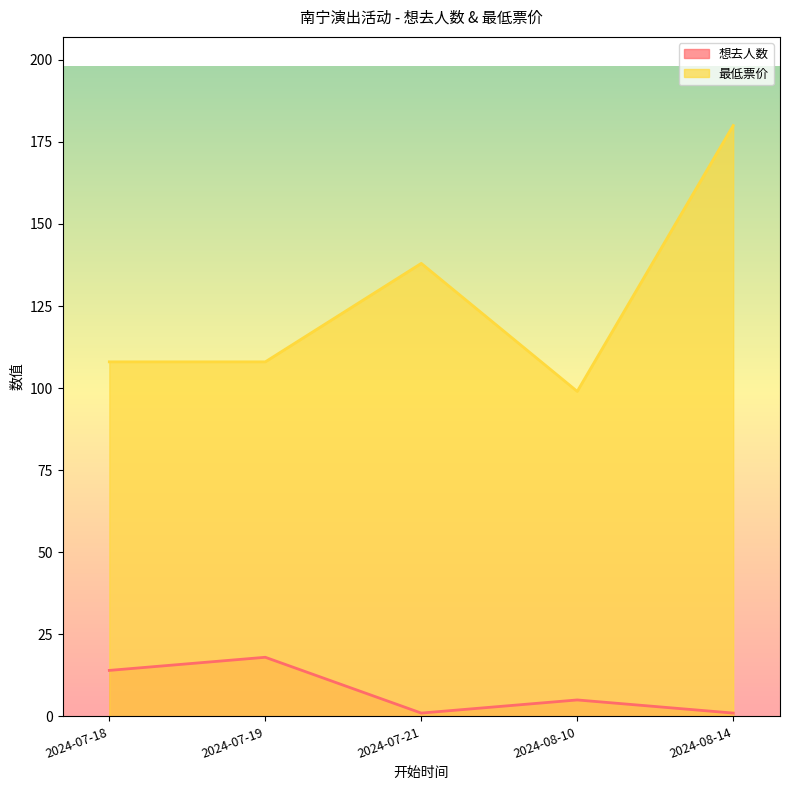

What is the total value across all series at 2024-08-14?

181